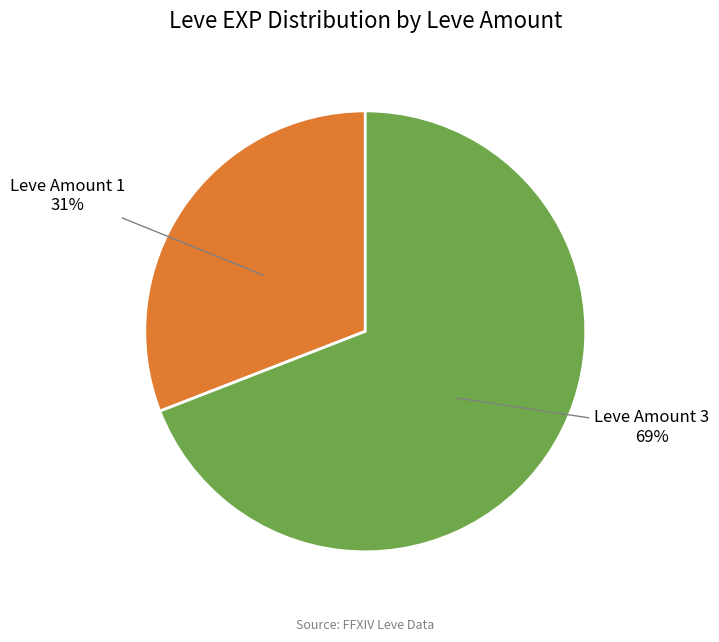

To the nearest percent, what is the difference between the largest and smallest slice percentages?

38%